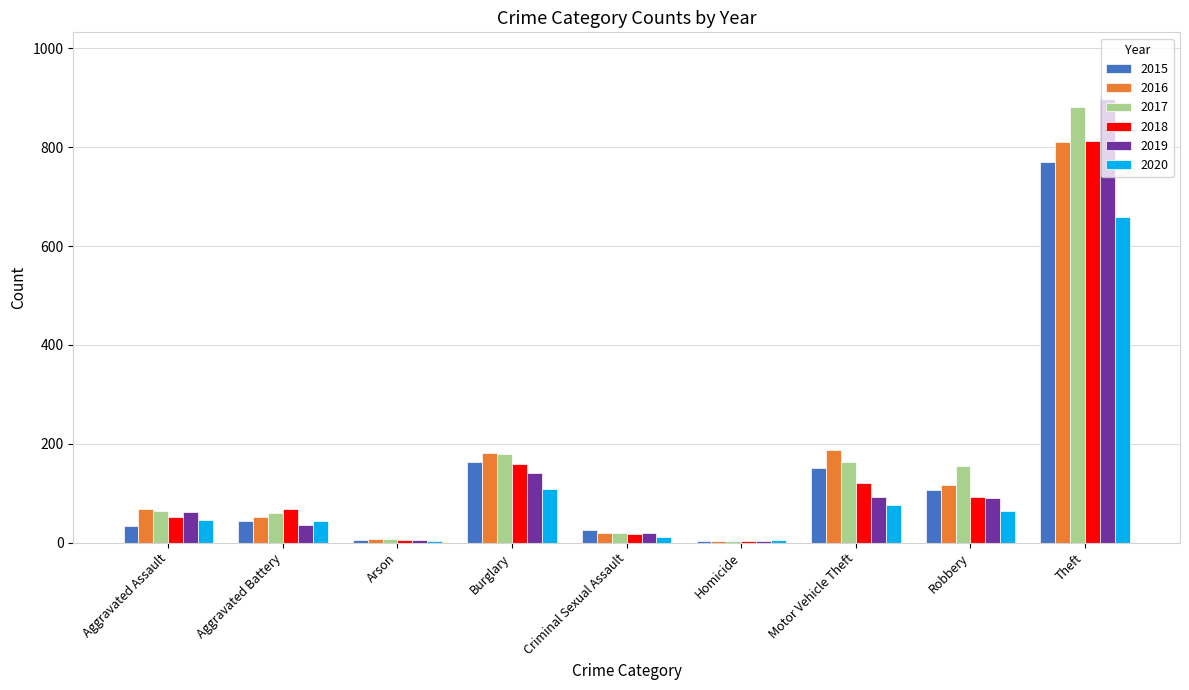

At which label does 2015 reach its peak?

Theft